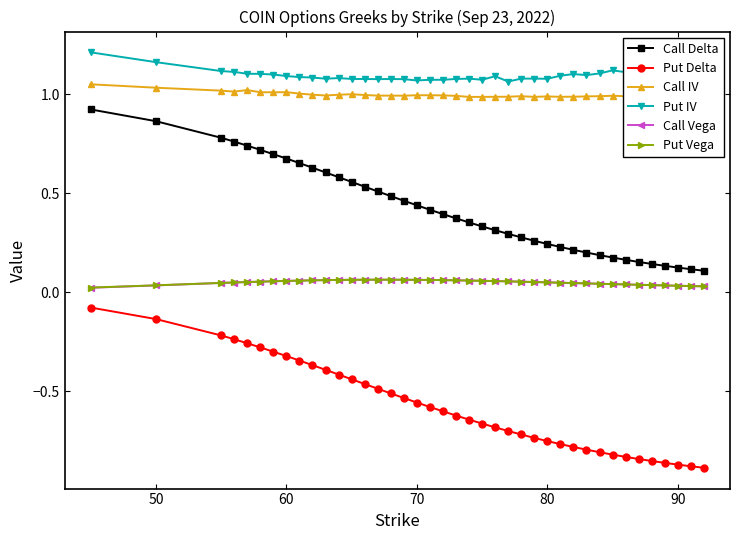

Which series has the largest total across all categories?

Put IV